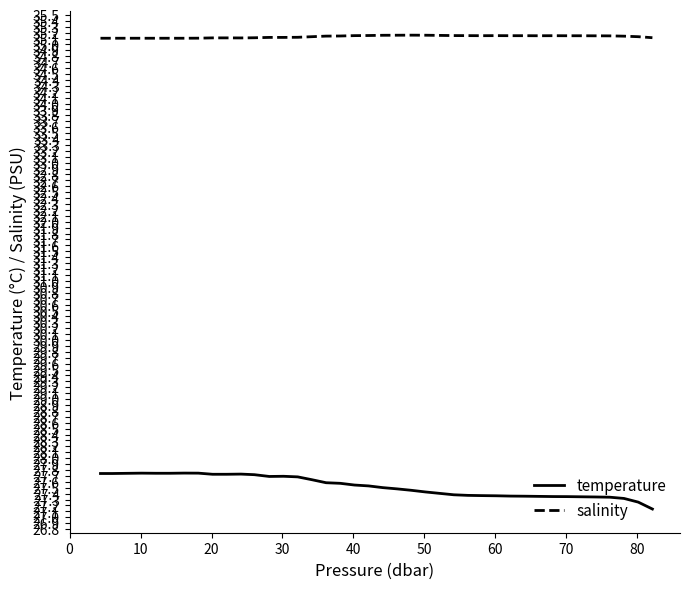

What is the difference between the maximum and minimum values in the temperature series?

0.6